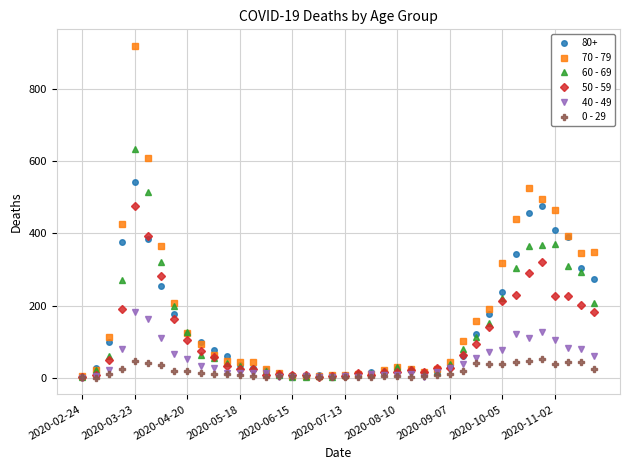

Which series has the widest spread of values?

70 - 79